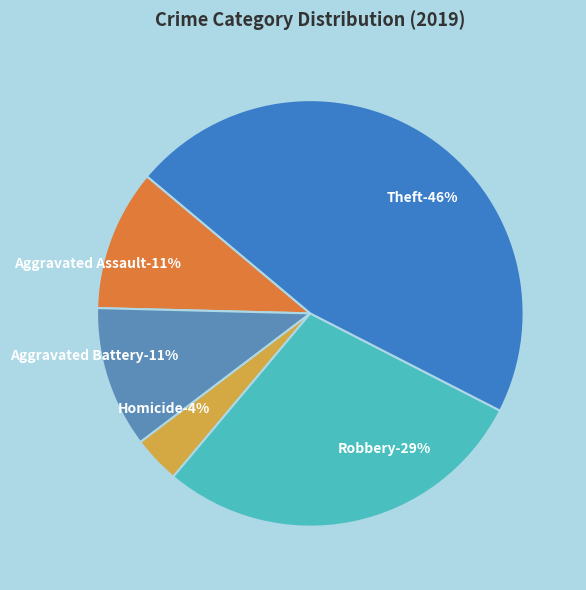

Is Theft the majority of the pie?

No